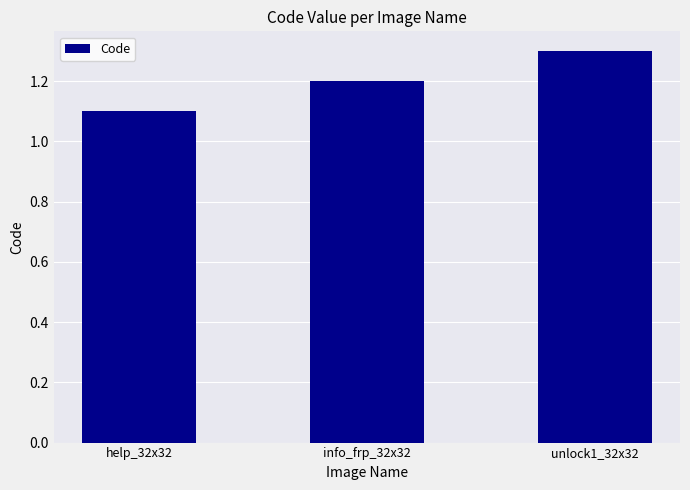

Reading right to left, extract all data points from this chart.

unlock1_32x32=1.3	info_frp_32x32=1.2	help_32x32=1.1